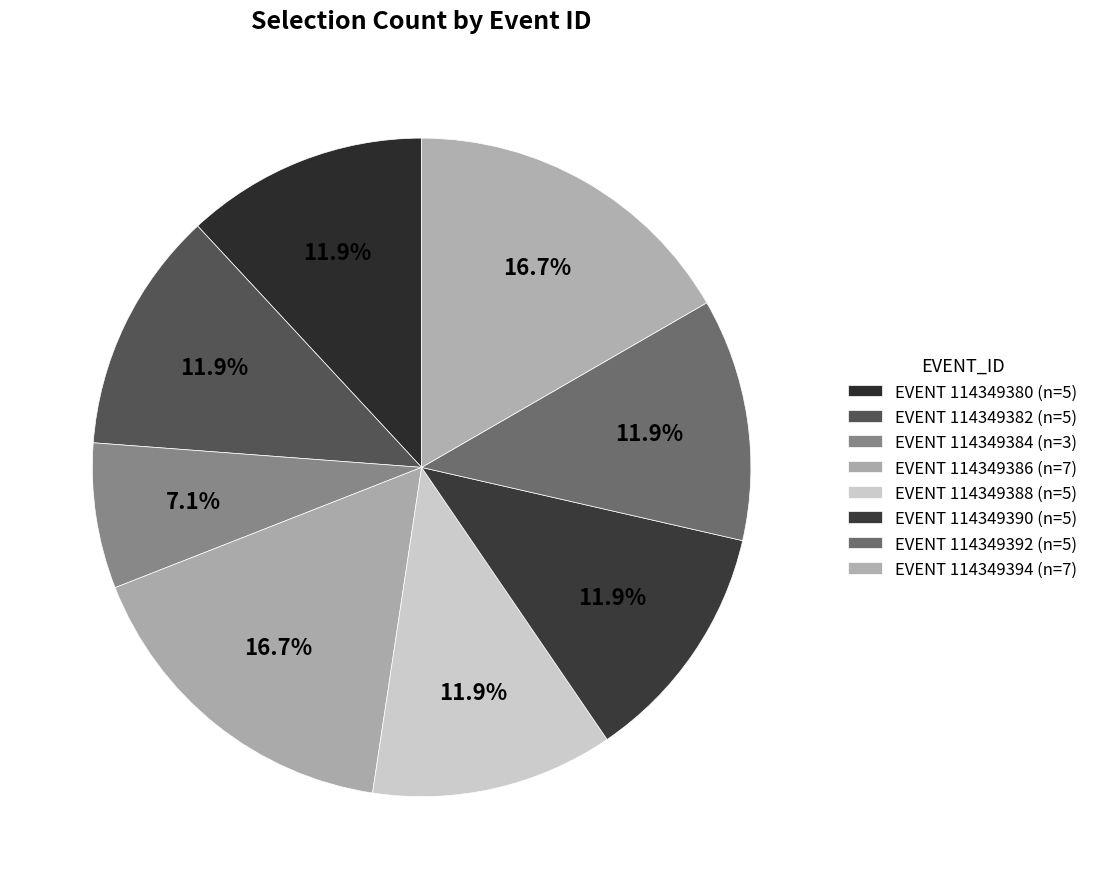

Rank the categories by value from lowest to highest.

114349384, 114349380, 114349382, 114349388, 114349390, 114349392, 114349386, 114349394